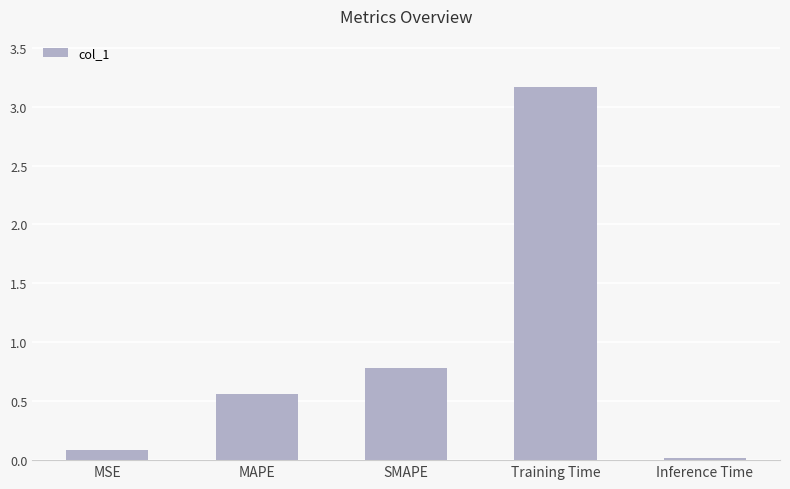

What is the label of the 5th bar from the right?

MSE